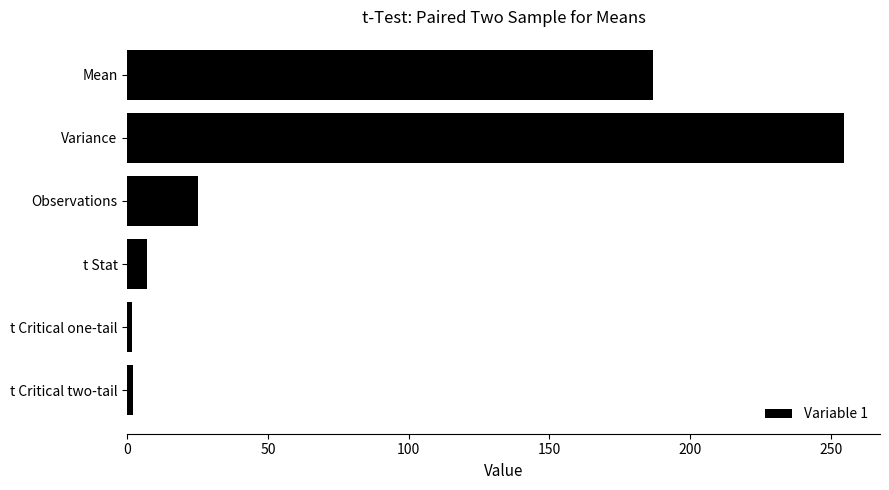

At which label is the value closest to 128?

Mean